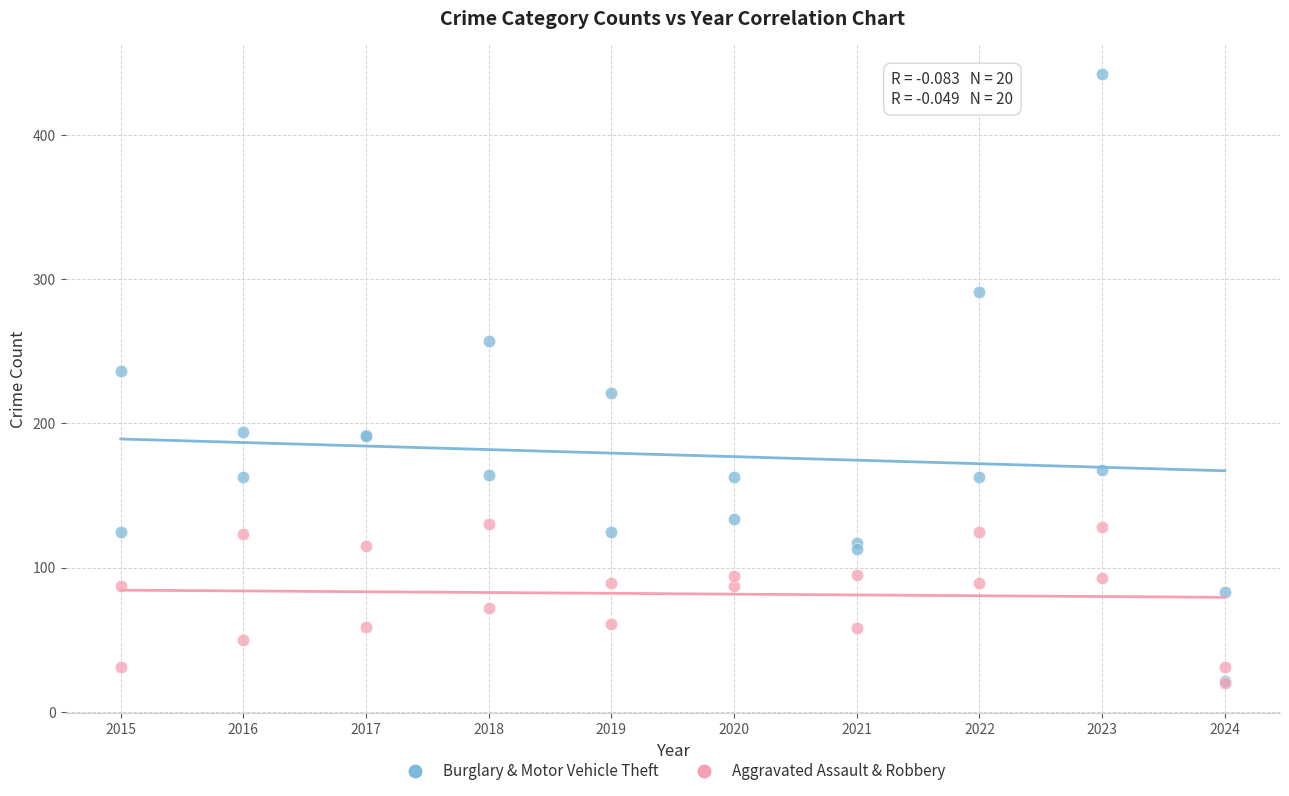

Across all series, what Y value is closest to 231?

236